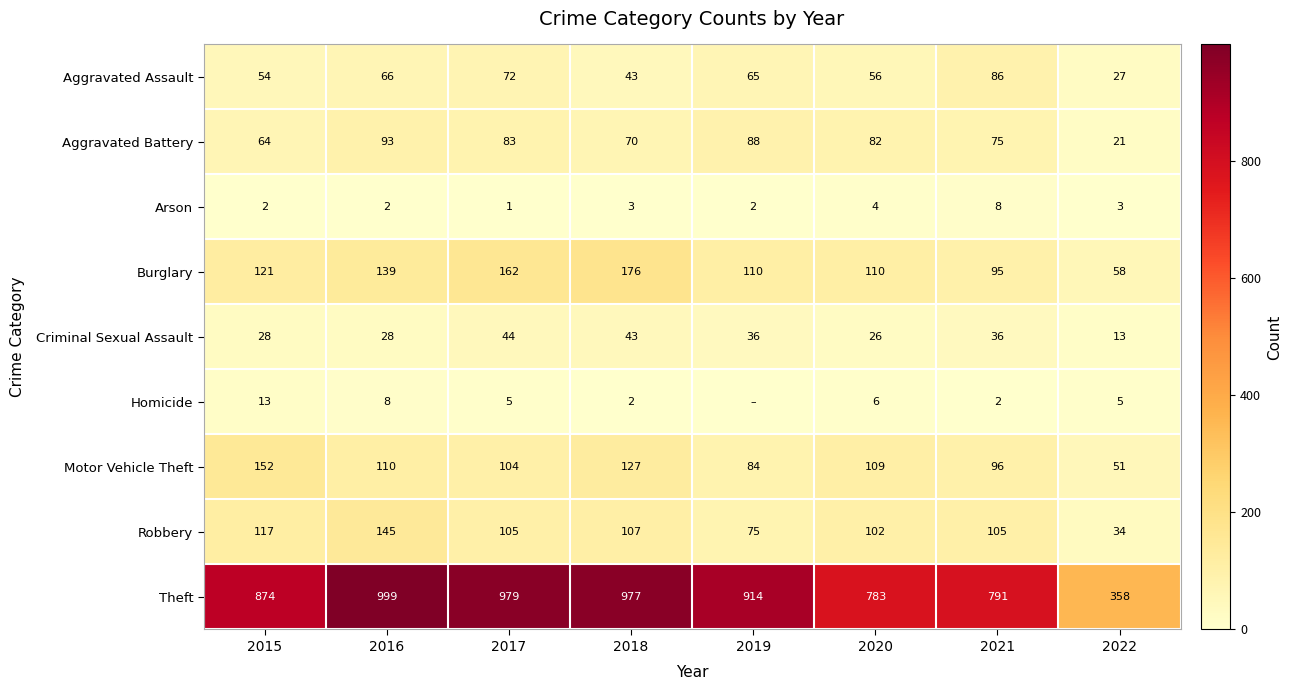

What is the sum of the Criminal Sexual Assault values at 2019 and 2018?

79